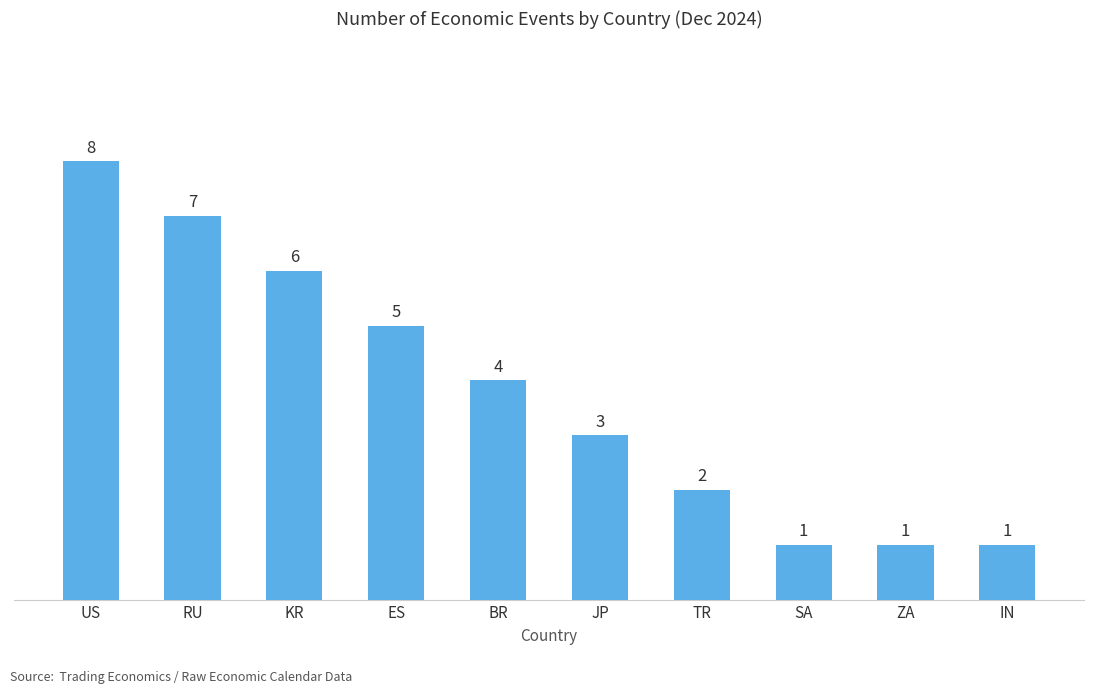

What is the change in value from KR to BR?

-2